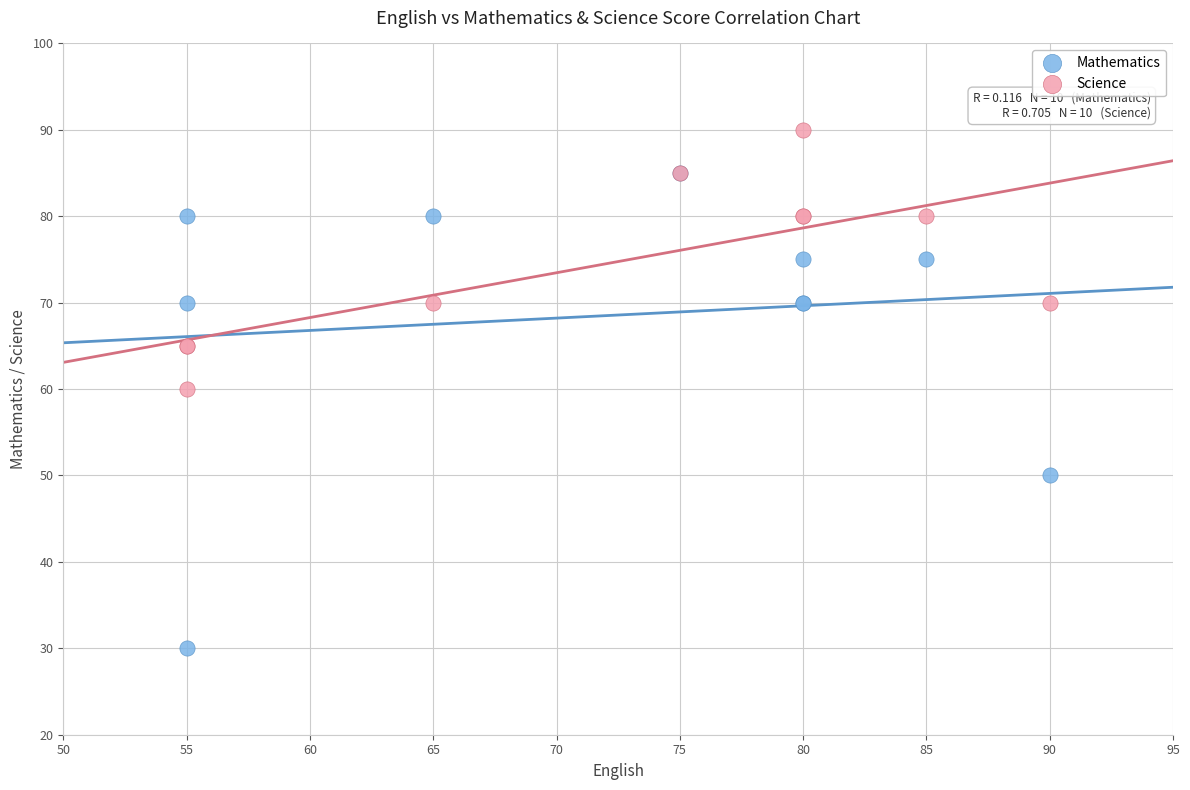

In the Mathematics series, what Y value is closest to 57?

50